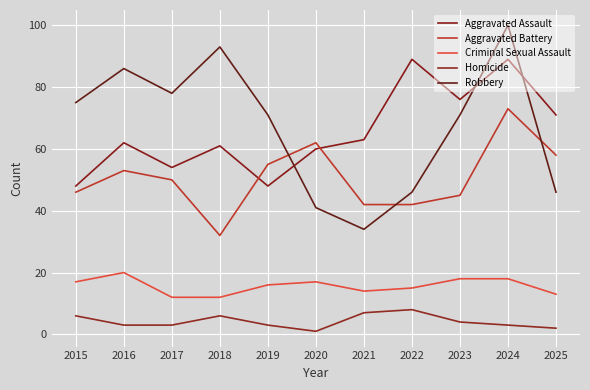

Is this an area chart (filled region under the line)?

No